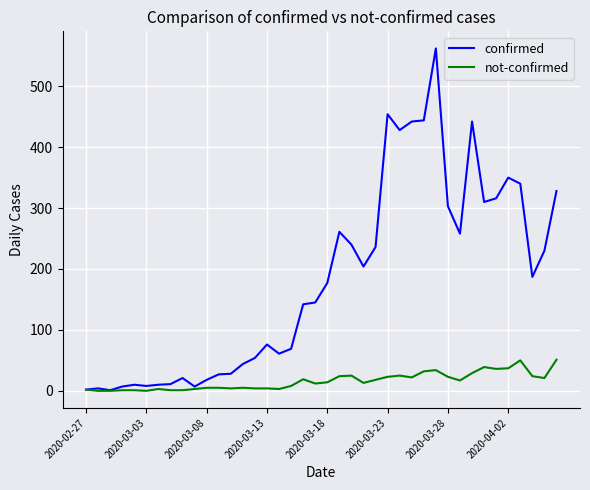

Which series has the largest range (max minus min)?

confirmed